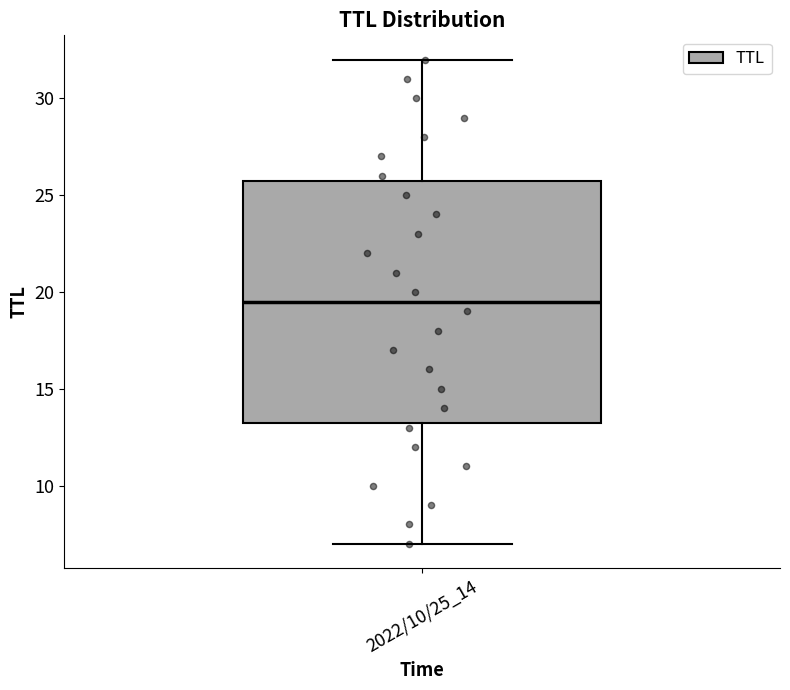

Where is the upper edge of the box for 2022/10/25_14 on the y-axis? The values are not printed on the chart, so give them approximately, as read against the axis.

26.0